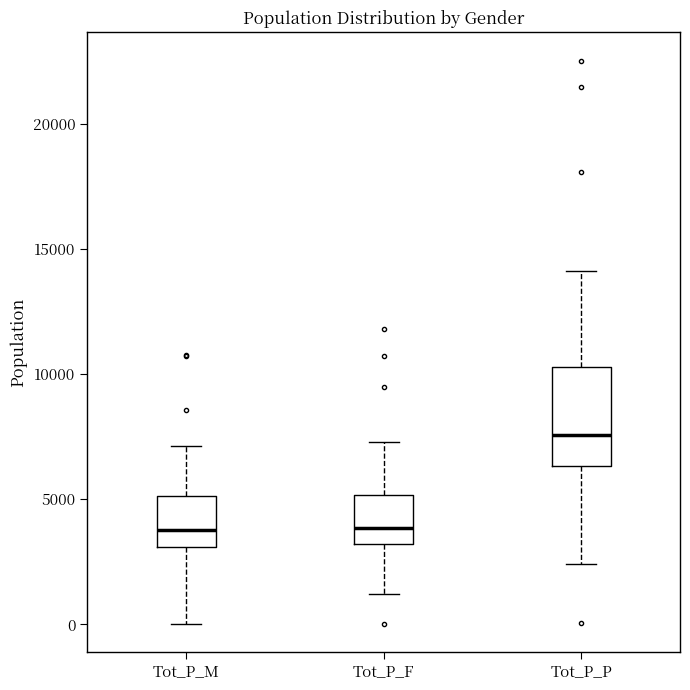

Where does the upper whisker of the box for Tot_P_F end on the y-axis? The values are not printed on the chart, so give them approximately, as read against the axis.

7500